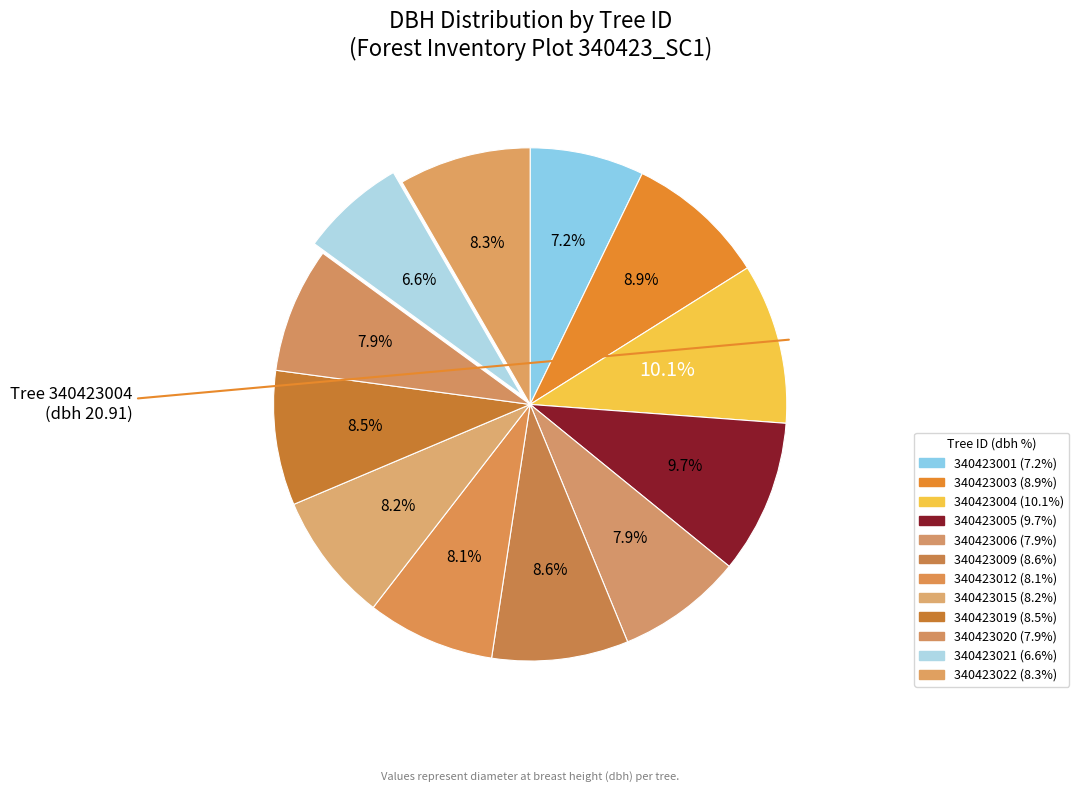

What is the smallest slice in the pie chart?

340423021